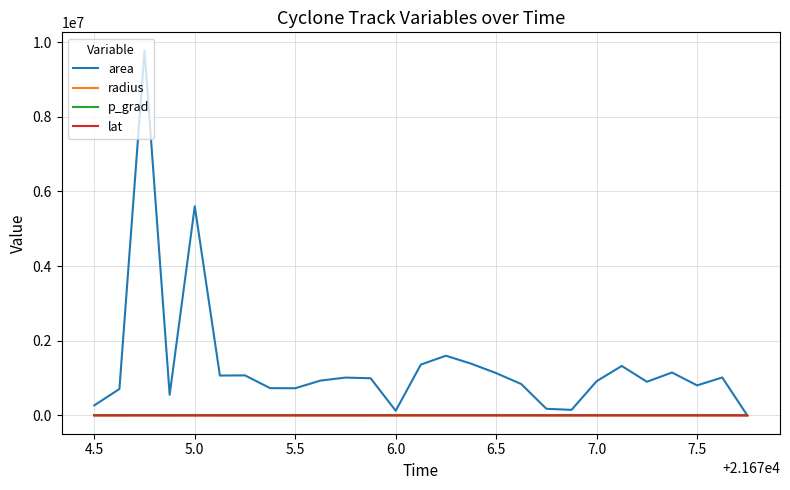

Which series has the largest total across all categories?

area